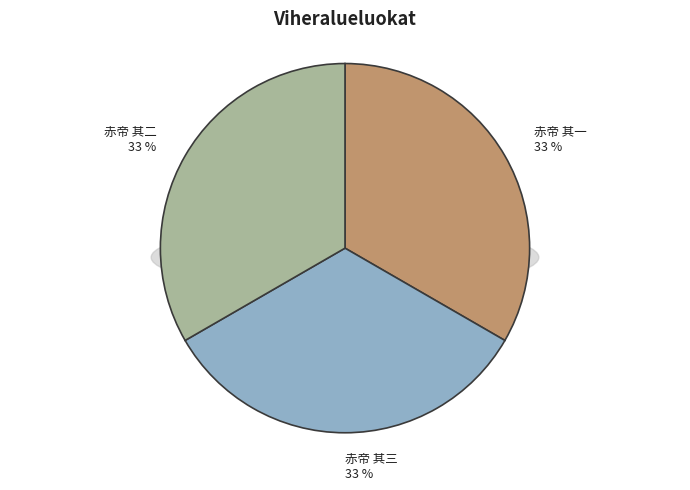

Is there a majority slice in this chart?

No